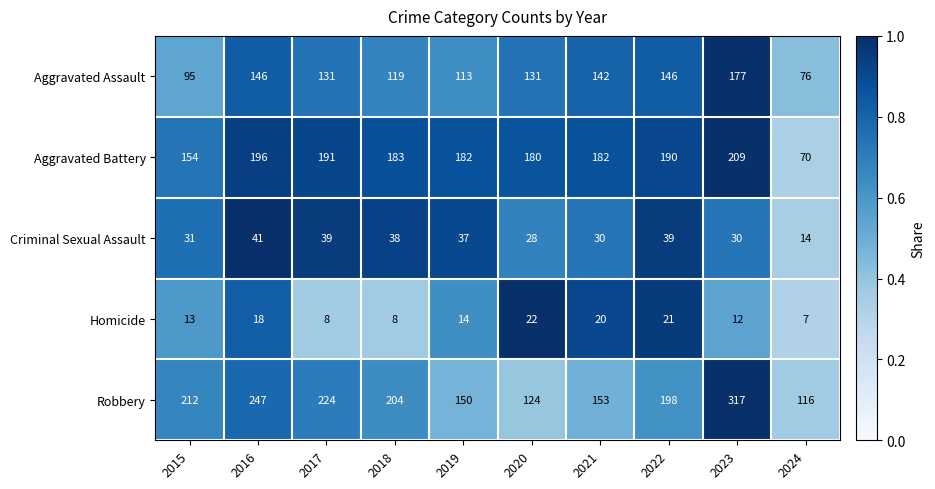

At 2016, list the series in order from smallest to largest.

Homicide, Criminal Sexual Assault, Aggravated Assault, Aggravated Battery, Robbery